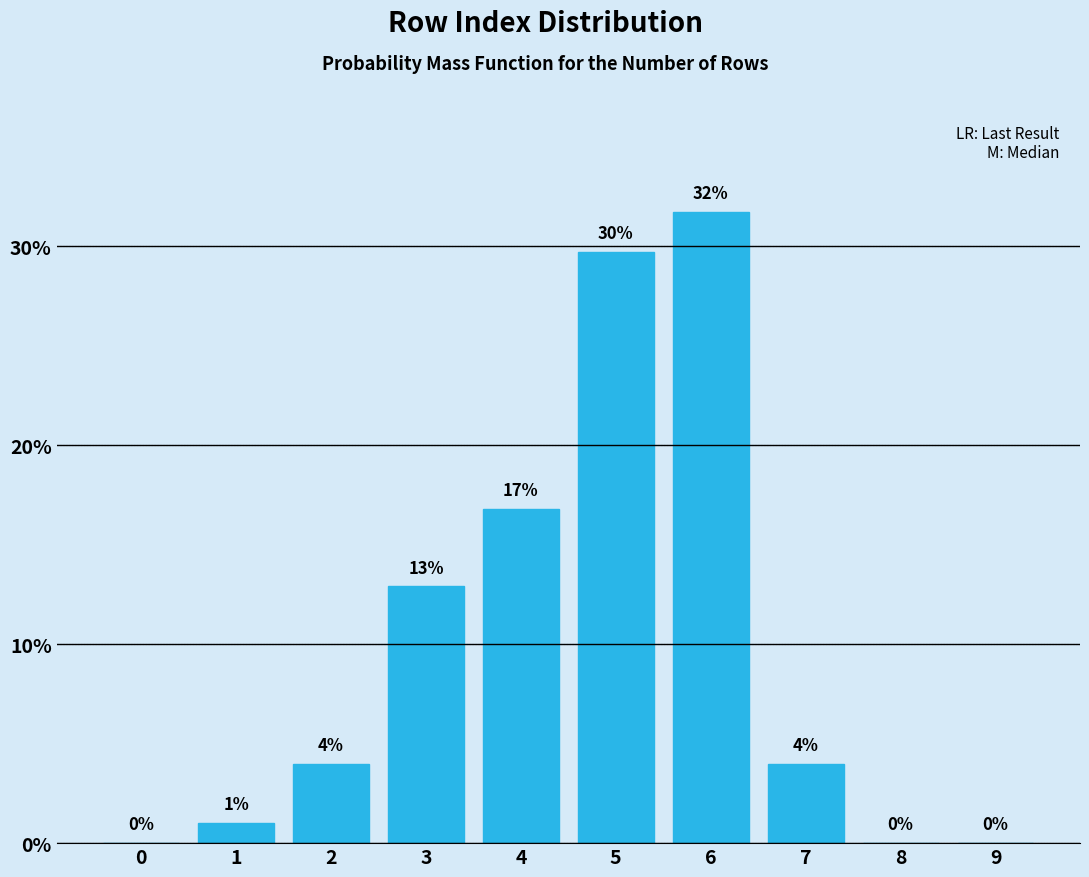

Where is the data nearest to the value 15?

4